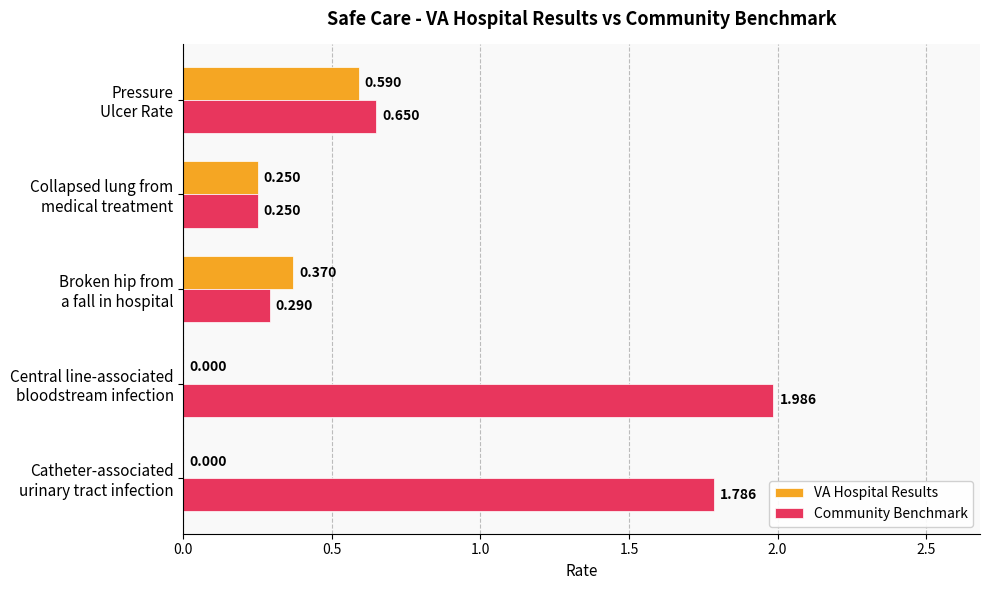

Which series has the largest total across all categories?

Community Benchmark